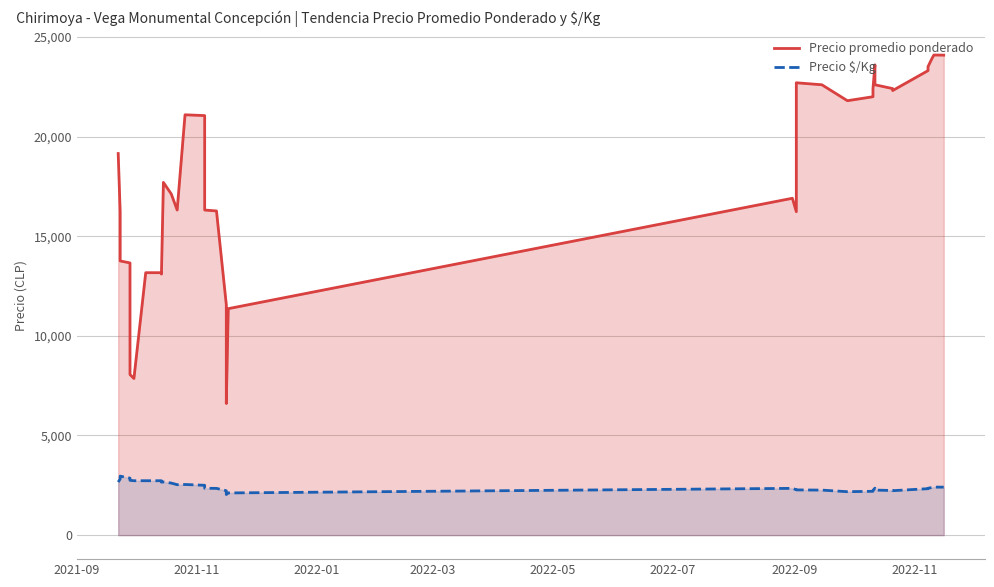

Which series has the widest spread of values?

Precio promedio ponderado